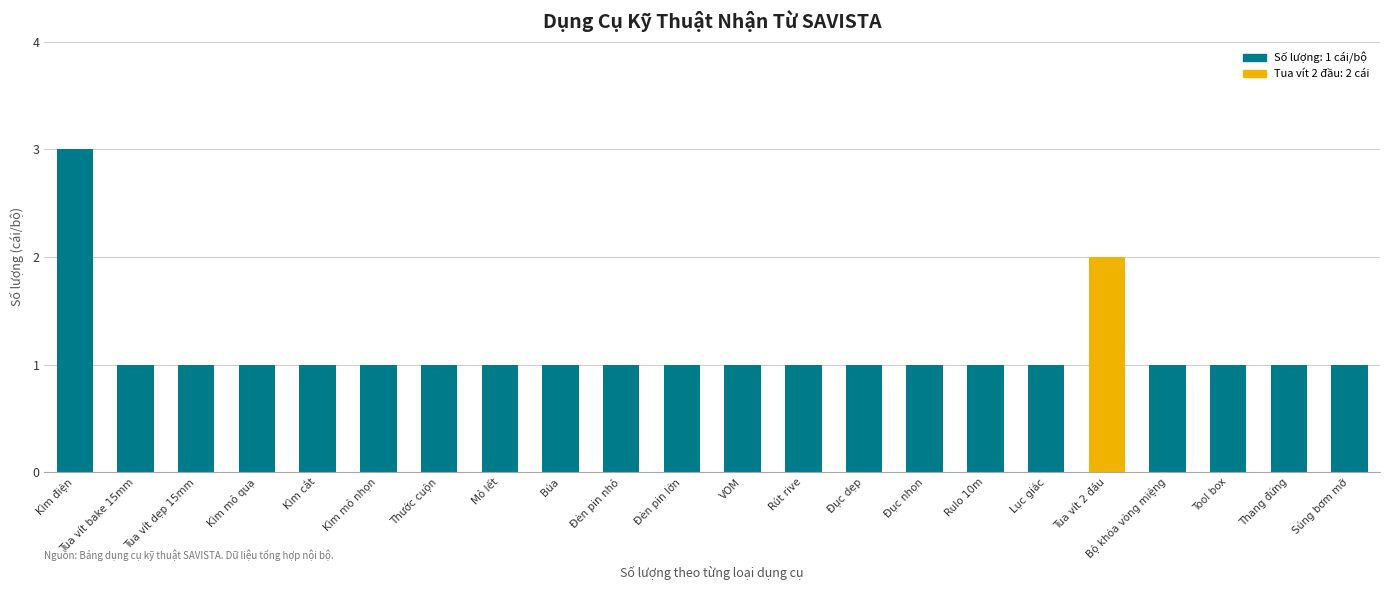

Is it true that the value at VOM is 2?

False